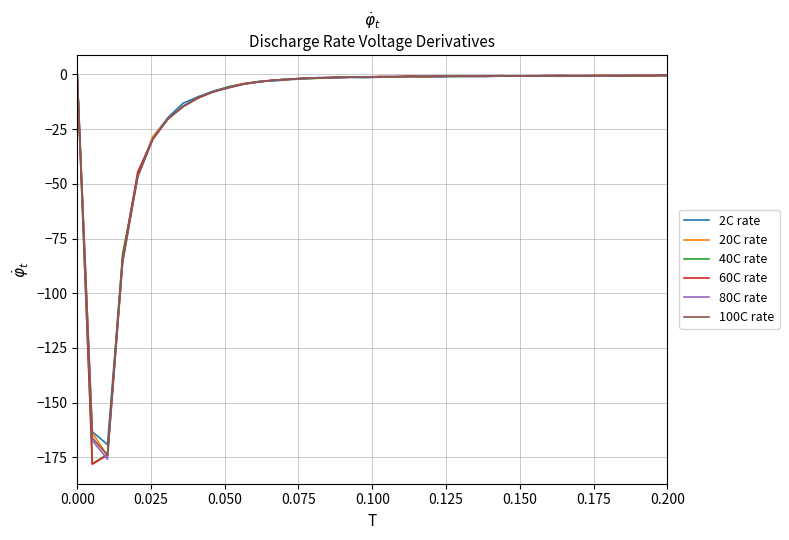

What is the smallest value displayed?

-178.1